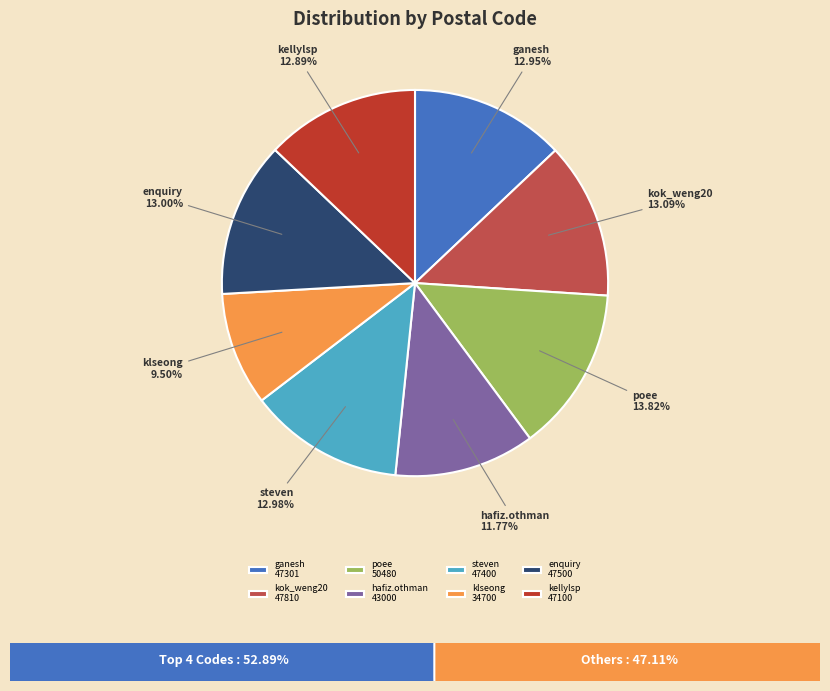

Combined, do poee 50480 and klseong 34700 account for over 50%?

No